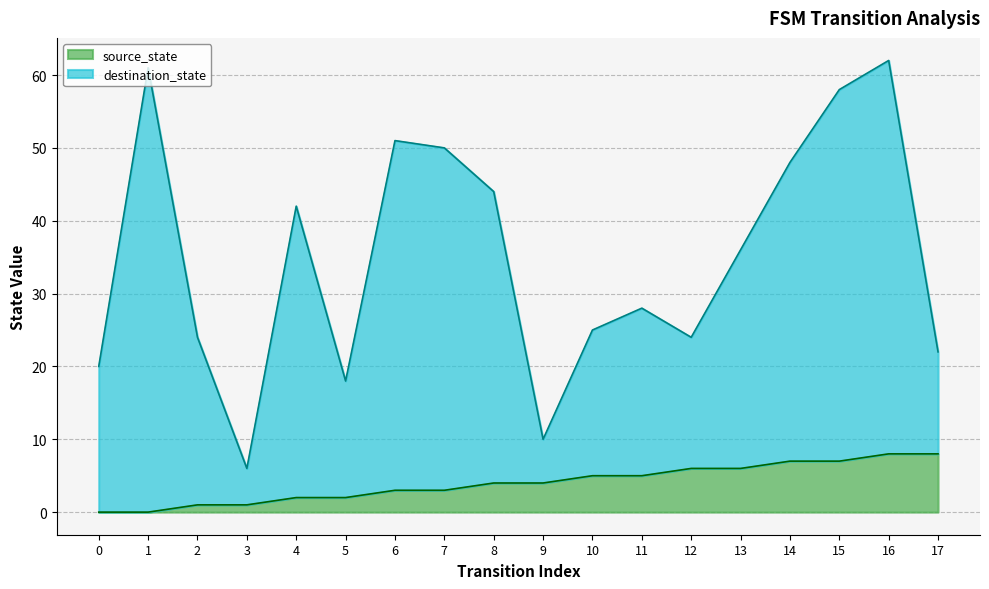

What is the difference between the maximum and minimum values in the source_state series?

8